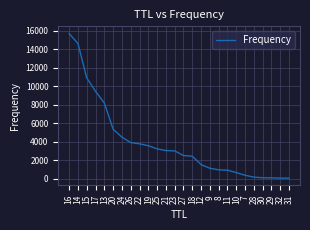

The value at 19 is 5499. True or false?

False